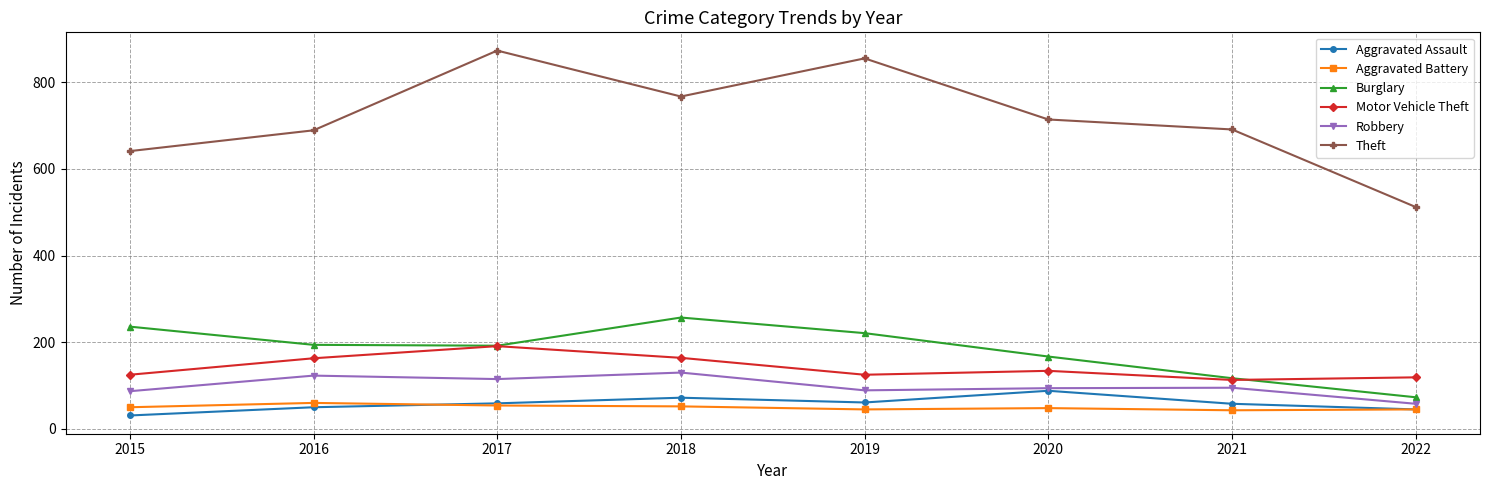

Does the chart have visible grid lines?

Yes